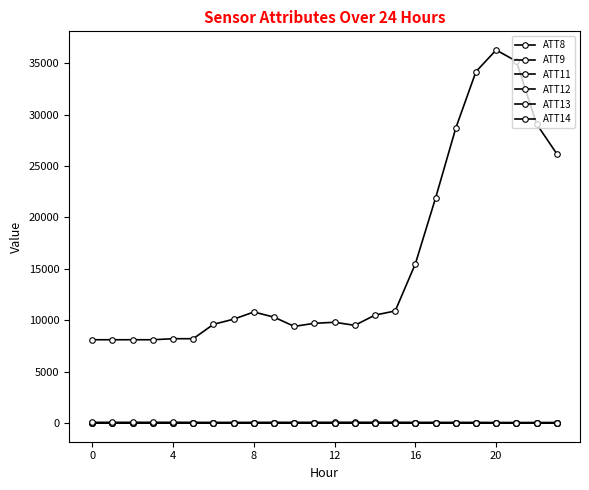

At which label is ATT8 closest to 22200?

17